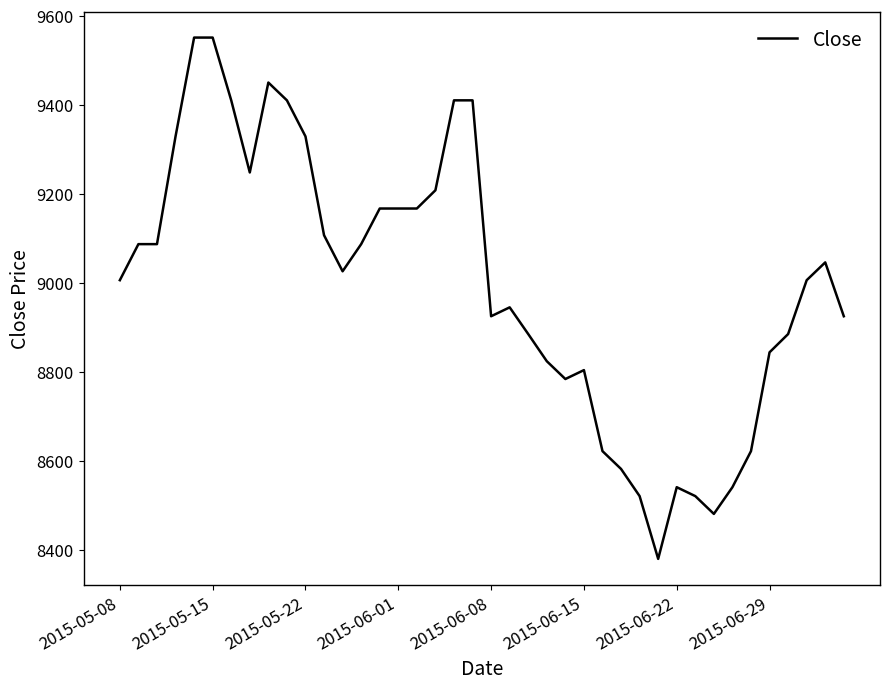

What is the smallest value displayed?

8380